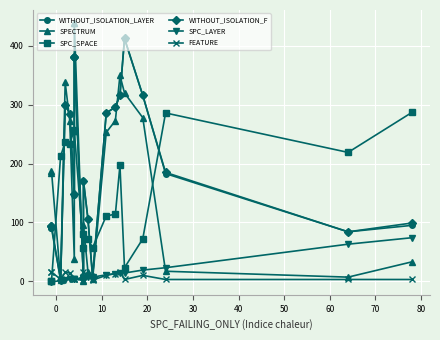

What is the sum of all WITHOUT_ISOLATION_LAYER values?

3951